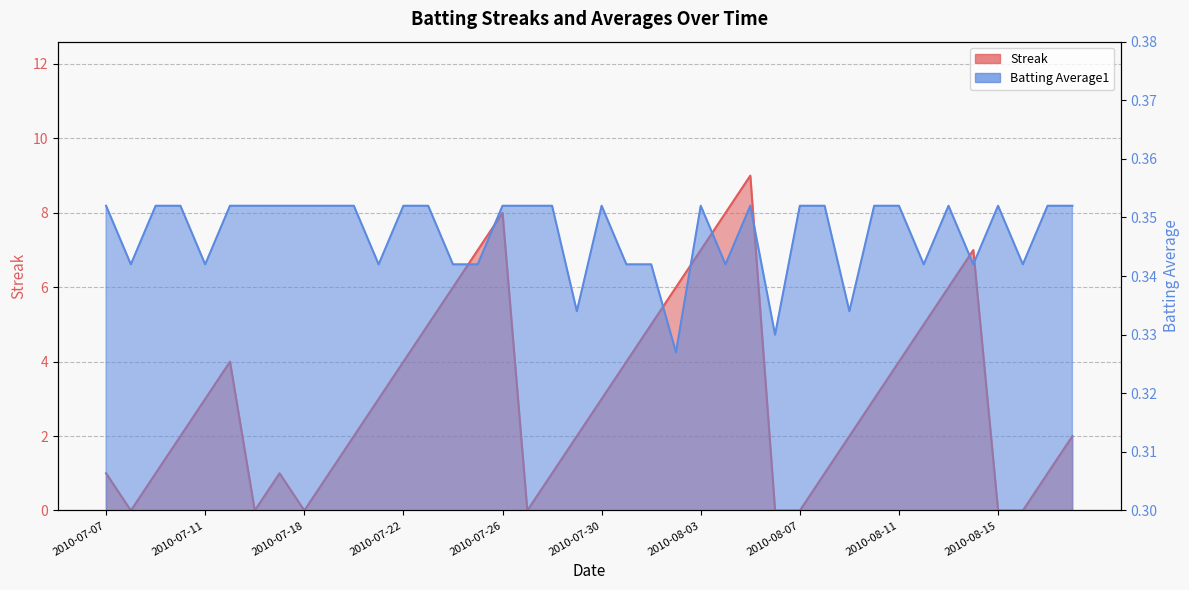

The Streak series shows 0.0 at 2010-07-16. True or false?

True